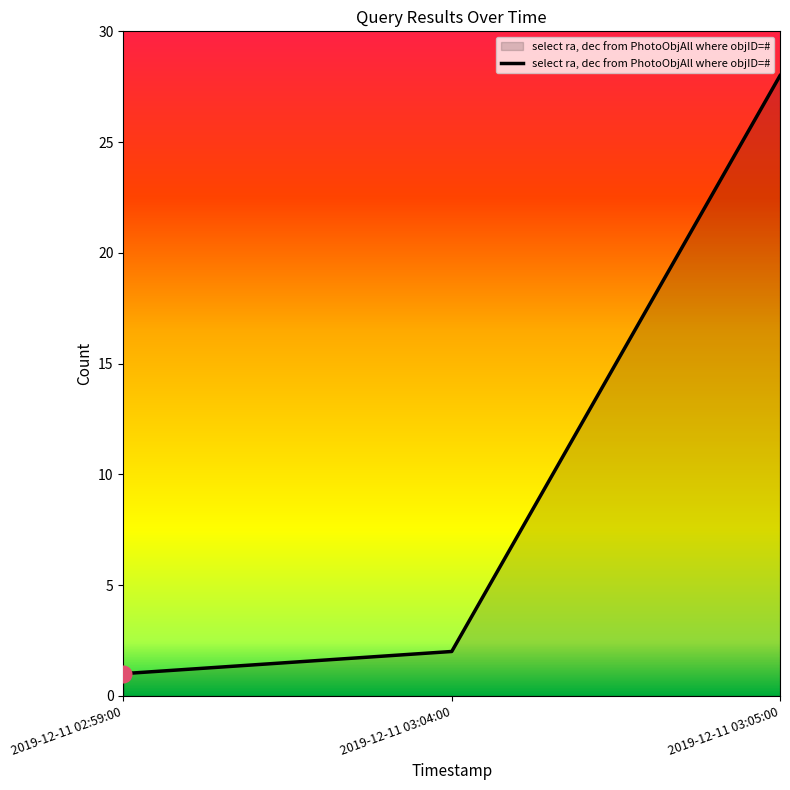

True or false: the data shows 2 at 2019-12-11 03:04:00.

True